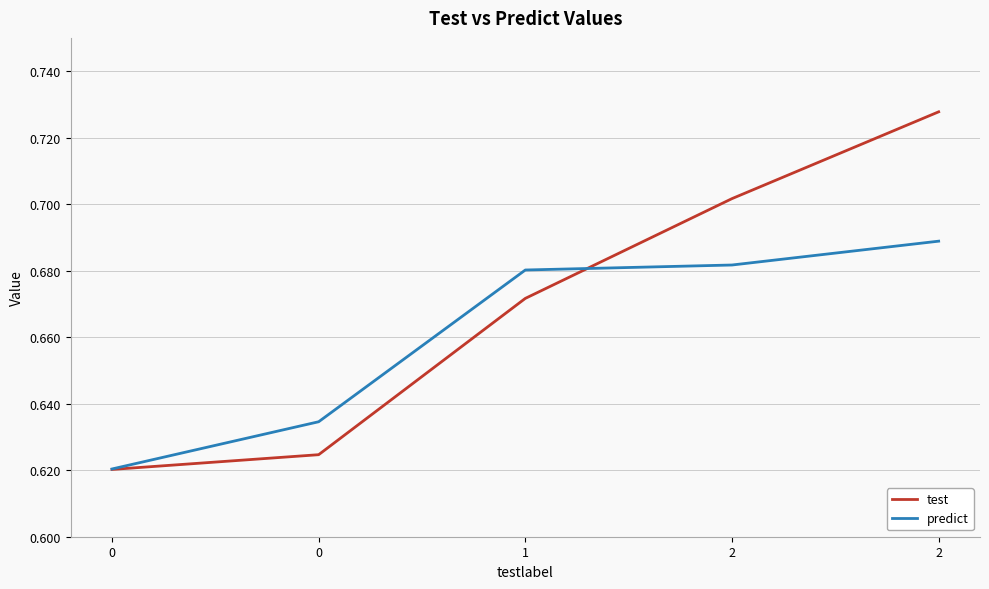

List the labels in order of test value, largest first.

2, 2, 1, 0, 0